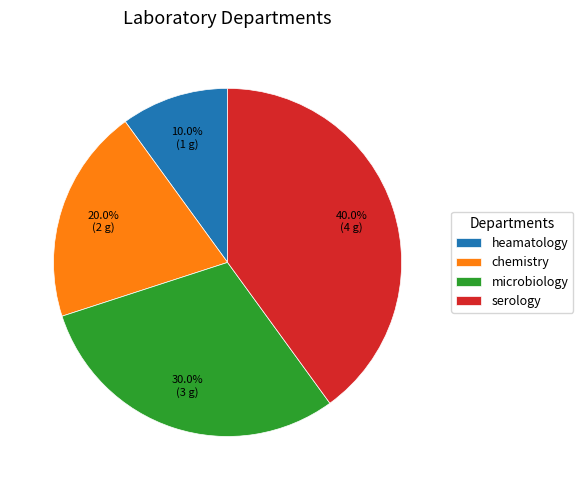

To the nearest percent, what is the combined percentage of microbiology and heamatology?

40%